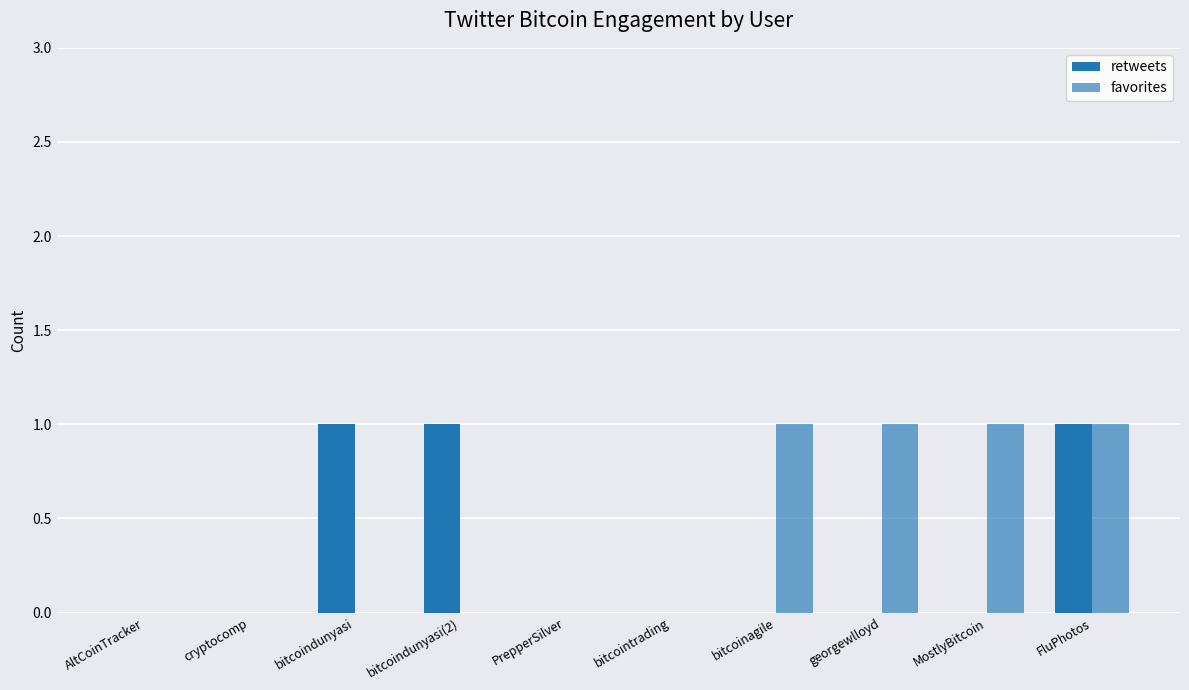

Count the favorites values in the range 0 to 1.

10